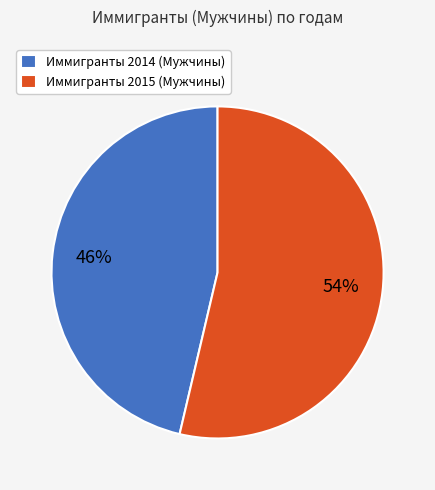

Which category has the biggest portion of the pie?

Иммигранты 2015 (Мужчины)